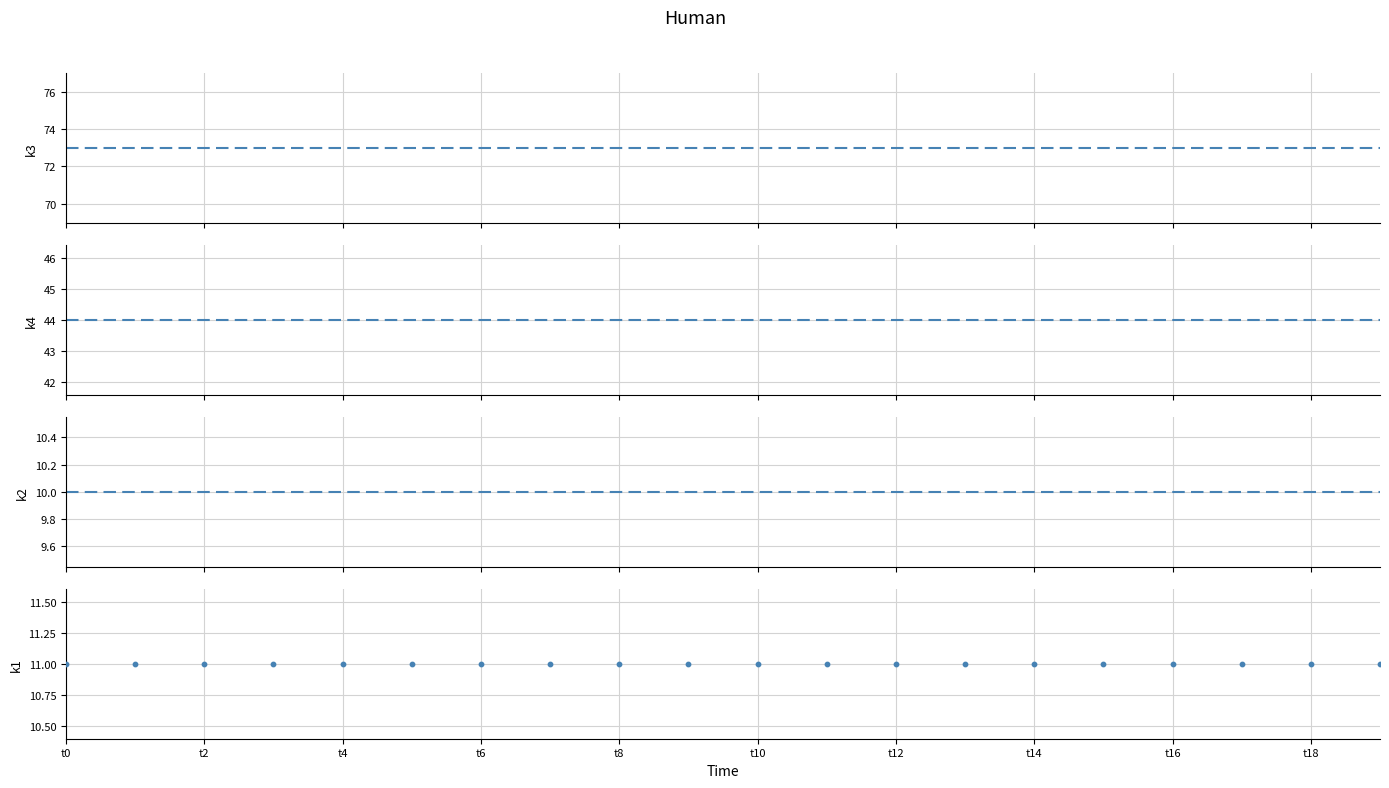

Which series contains the highest Y value?

k3